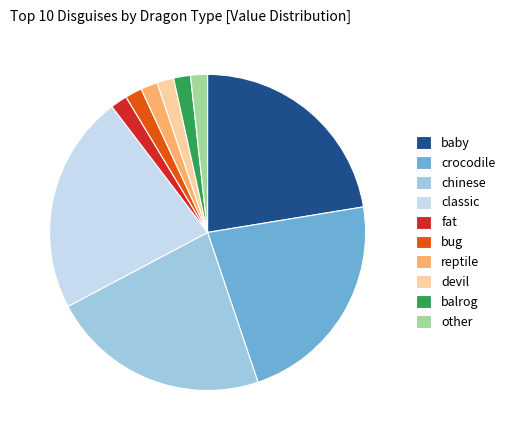

Is there any slice that represents more than half of the pie?

No